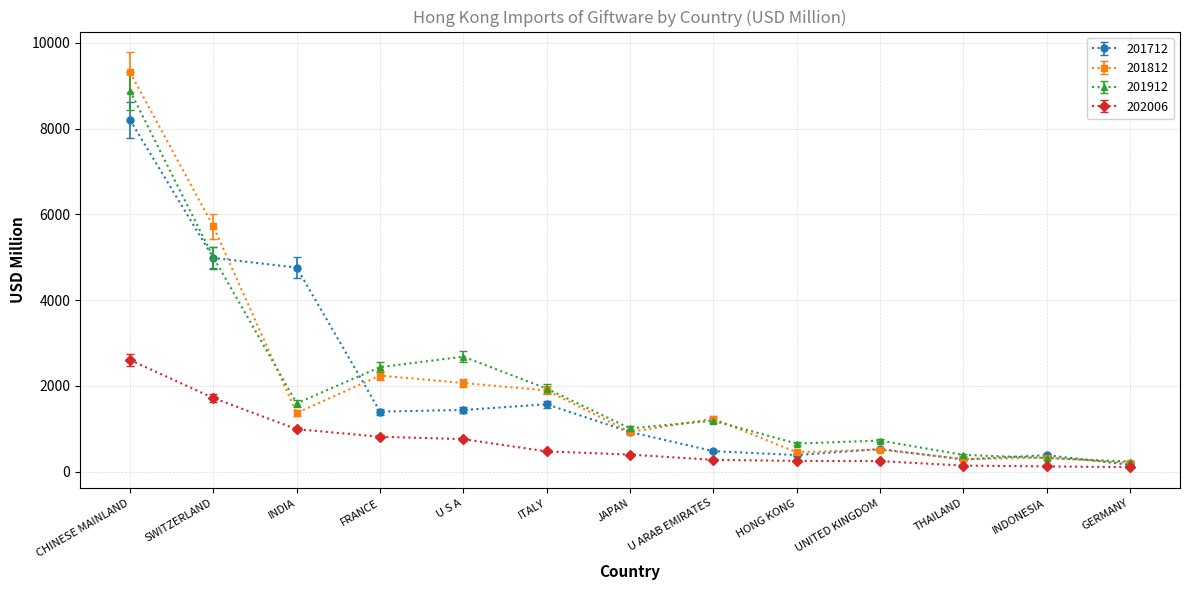

Which category has the highest value in the 201712 series?

CHINESE MAINLAND